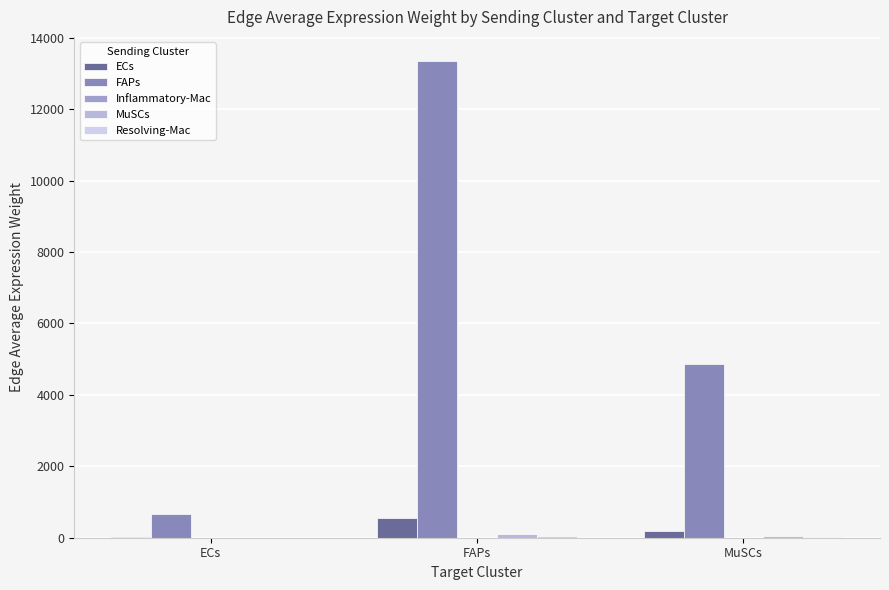

True or false: FAPs has a value of 6433.3 at MuSCs.

False